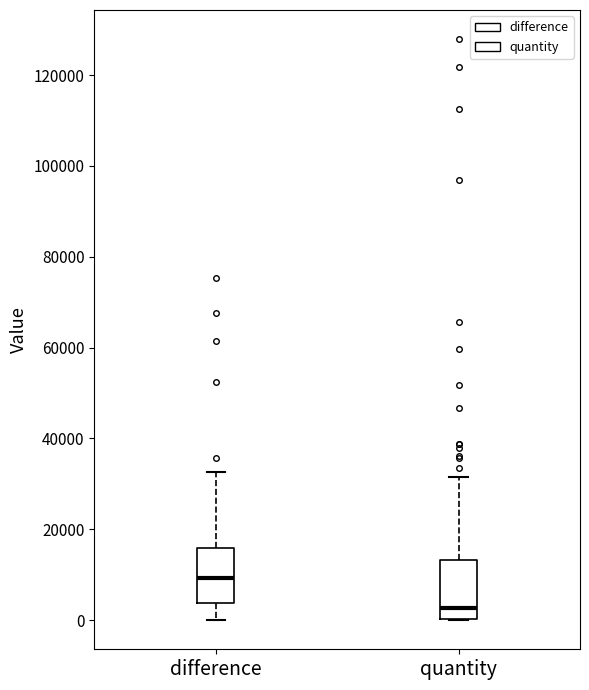

Reading left to right, transcribe this box plot: for each box, give where its median line is, the range the box spans, and where its two whiskers end, as read against the y-axis. The values are not printed on the chart, so give them approximately, as read against the axis.

difference: median 10000, box 4000 to 16000, whiskers 0 to 32000
quantity: median 2000, box 0 to 14000, whiskers 0 to 32000